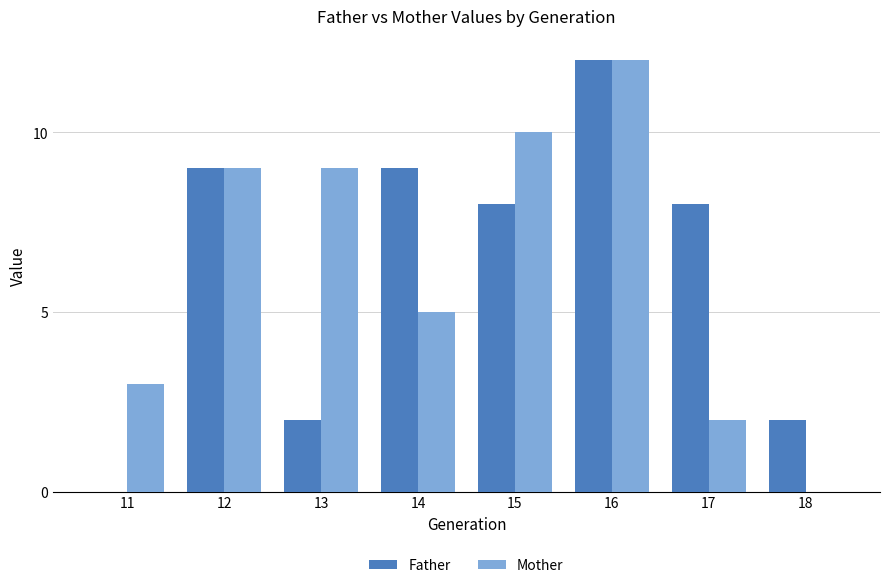

What is the sum of all Father values?

50